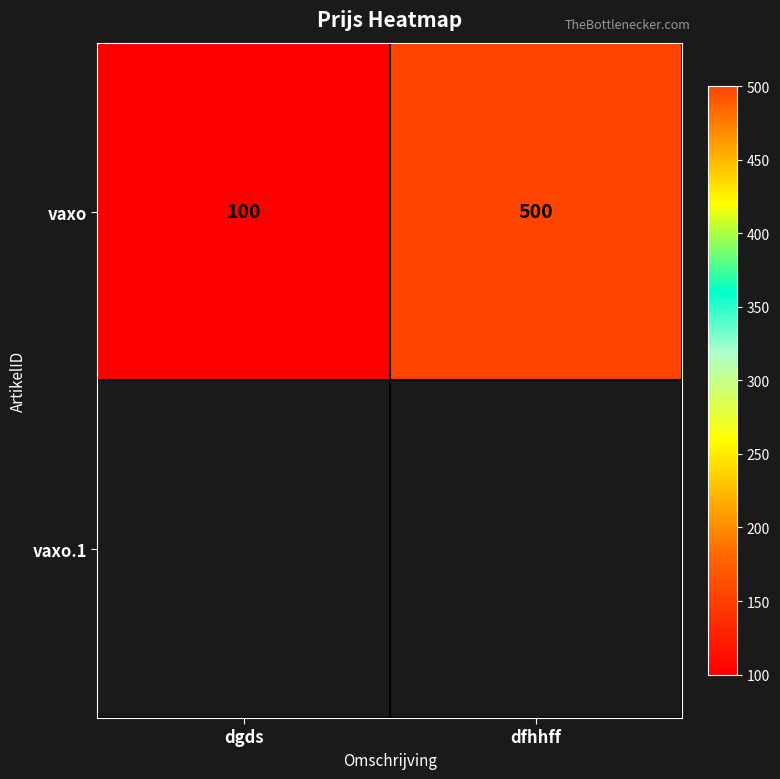

What is the difference between the maximum and minimum values?

400